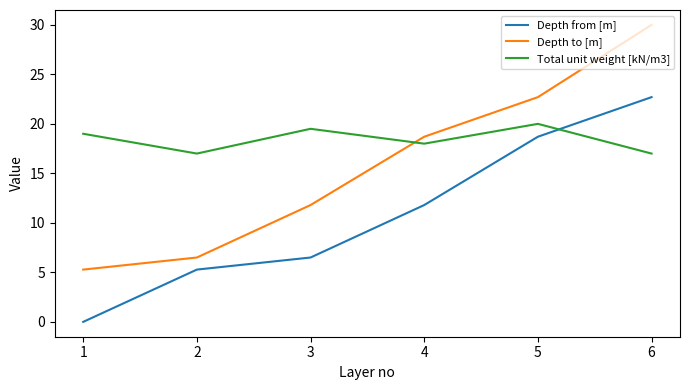

Reading left to right, extract all data points from this chart.

Depth from [m]: 1=0.0	2=5.3	3=6.5	4=11.8	5=18.7	6=22.7
Depth to [m]: 1=5.3	2=6.5	3=11.8	4=18.7	5=22.7	6=30.0
Total unit weight [kN/m3]: 1=19.0	2=17.0	3=19.5	4=18.0	5=20.0	6=17.0